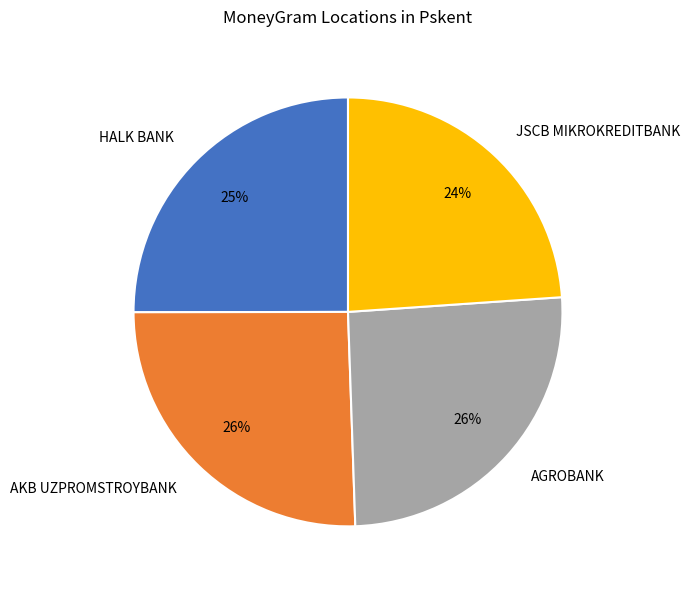

Do HALK BANK and JSCB MIKROKREDITBANK together represent more than half of the pie?

No